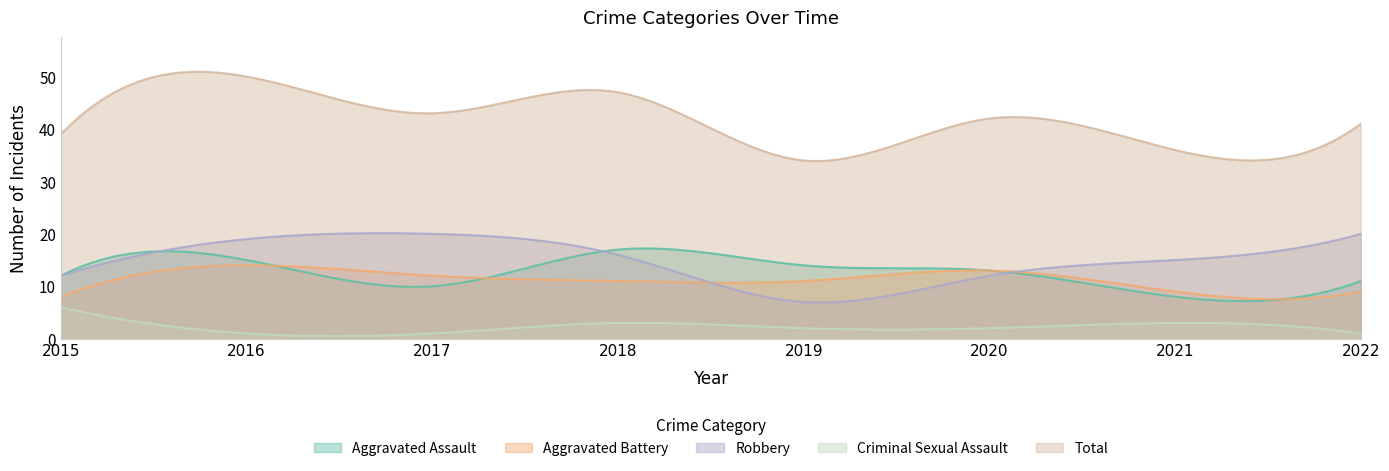

Rank the series by their maximum value, from lowest to highest.

Criminal Sexual Assault, Aggravated Battery, Aggravated Assault, Robbery, Total